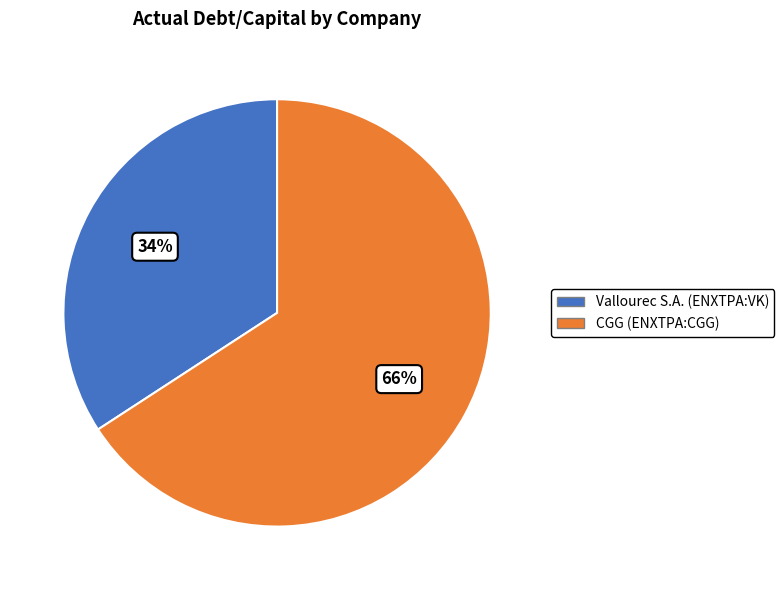

Combined, do CGG (ENXTPA:CGG) and Vallourec S.A. (ENXTPA:VK) account for over 50%?

Yes